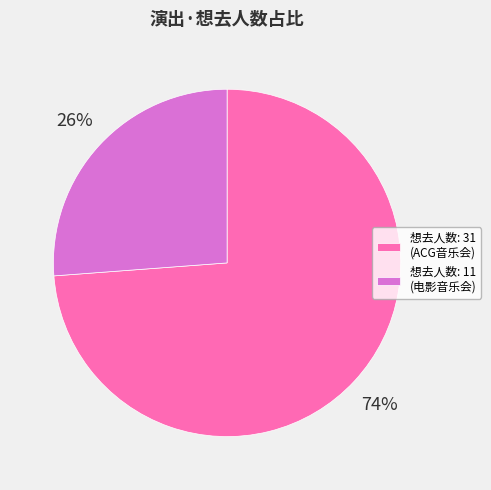

Rank the categories by value from lowest to highest.

想去人数: 11 (电影音乐会), 想去人数: 31 (ACG音乐会)